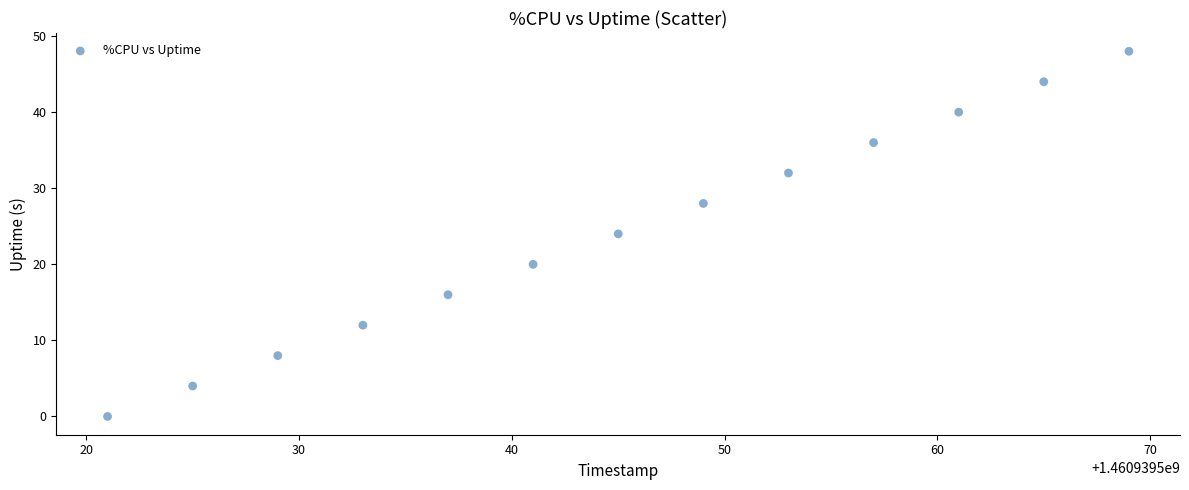

What is the range of X values (max minus min)?

48